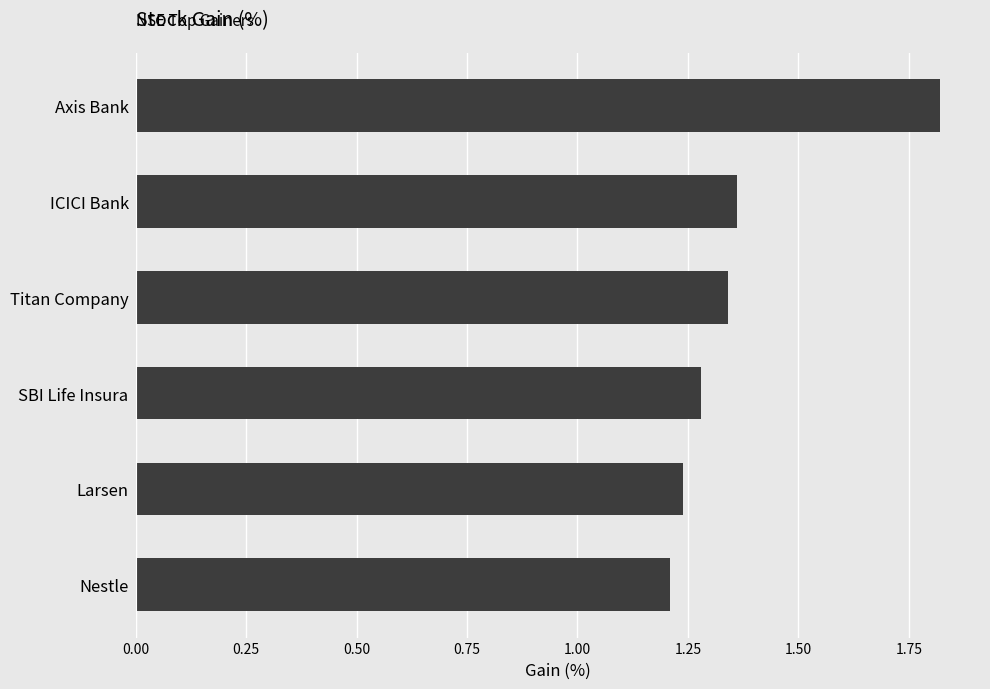

List the labels in order of value, largest first.

Axis Bank, ICICI Bank, Titan Company, SBI Life Insura, Larsen, Nestle